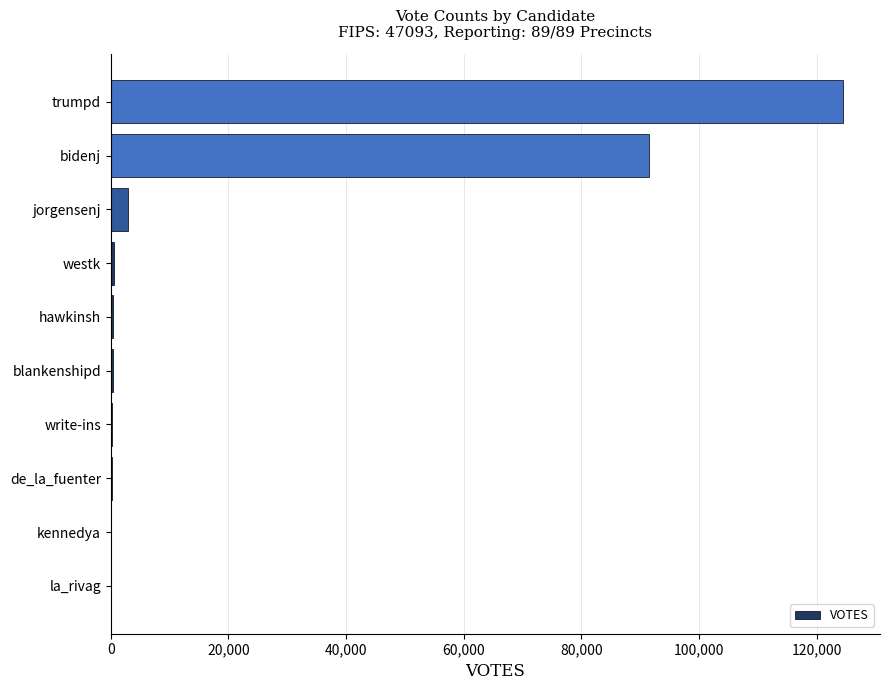

Between hawkinsh and trumpd, which is larger?

trumpd